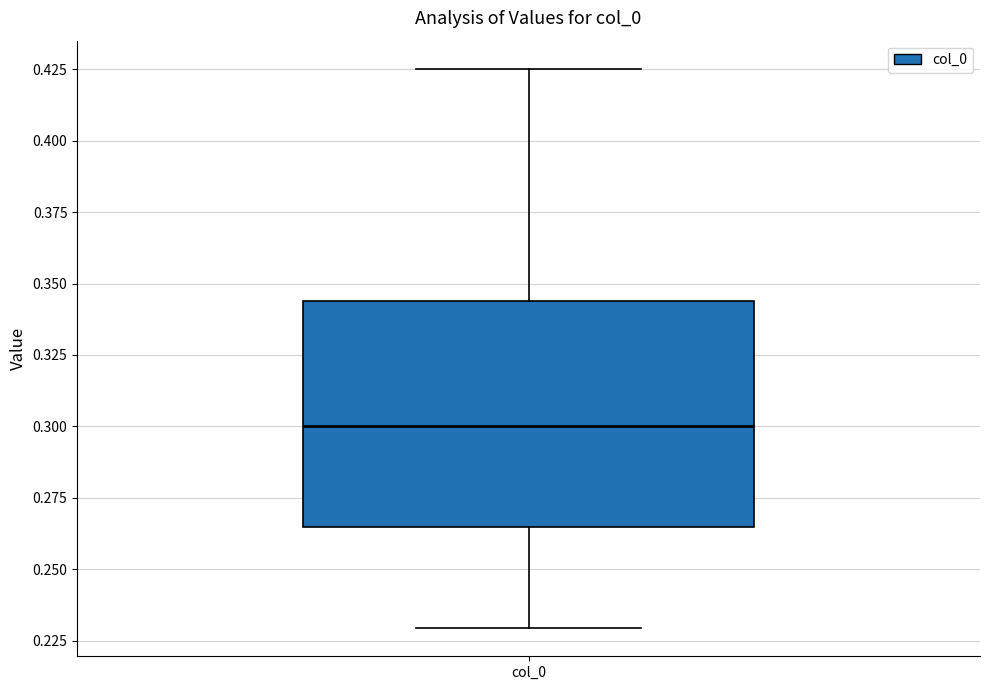

Where is the upper edge of the box for col_0 on the y-axis? The values are not printed on the chart, so give them approximately, as read against the axis.

0.345